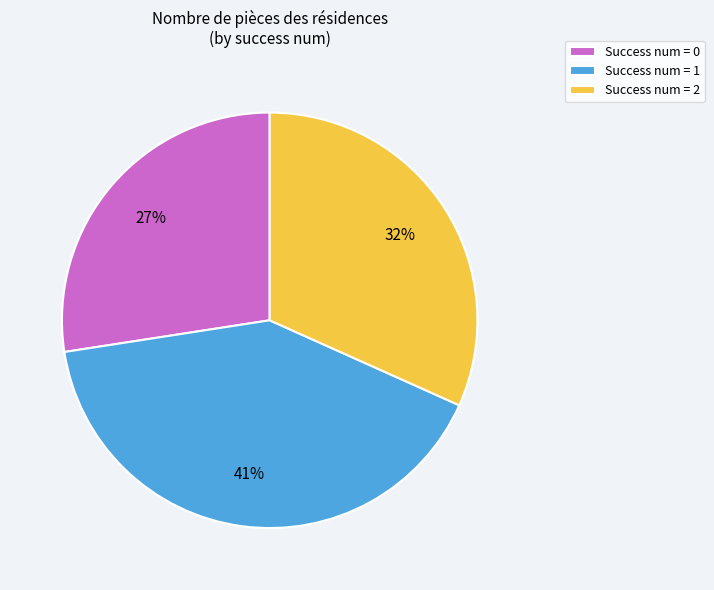

Which slice is the largest?

Success num = 1